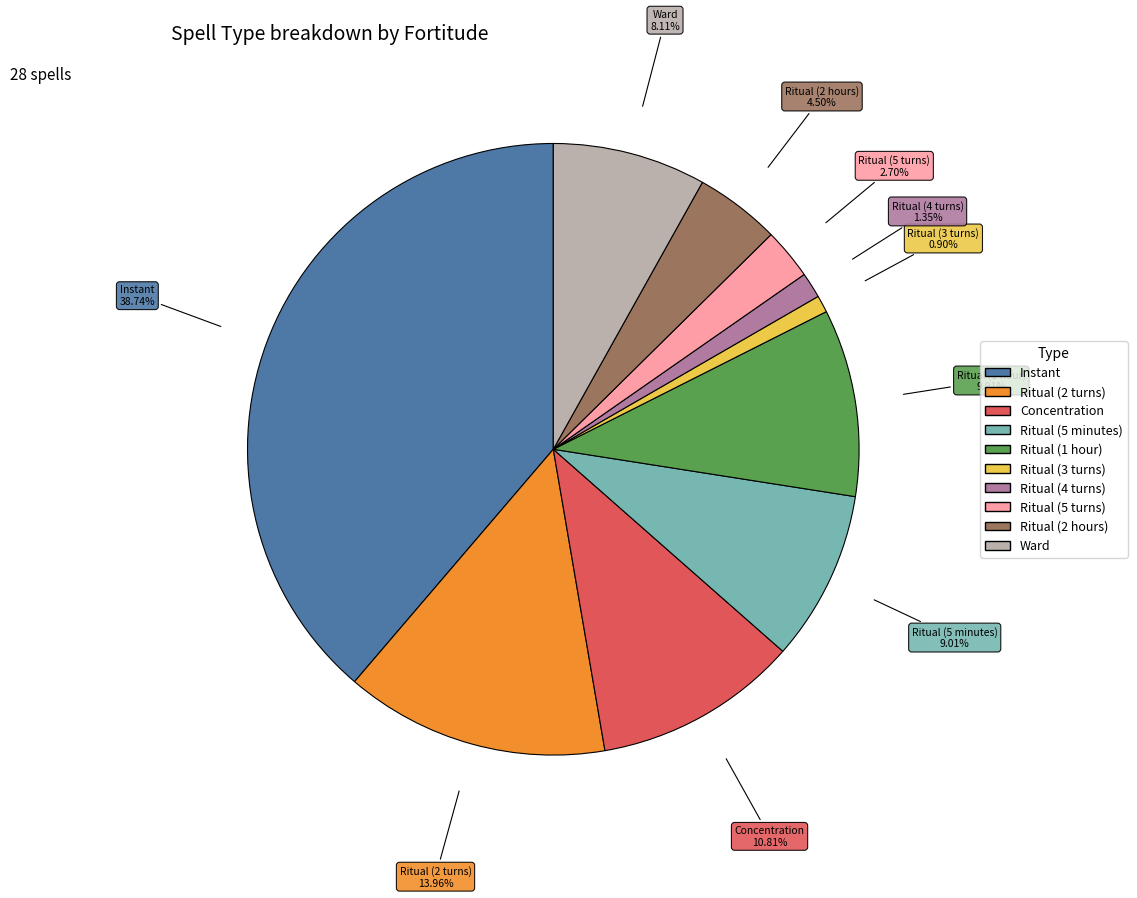

Is there any slice that represents more than half of the pie?

No